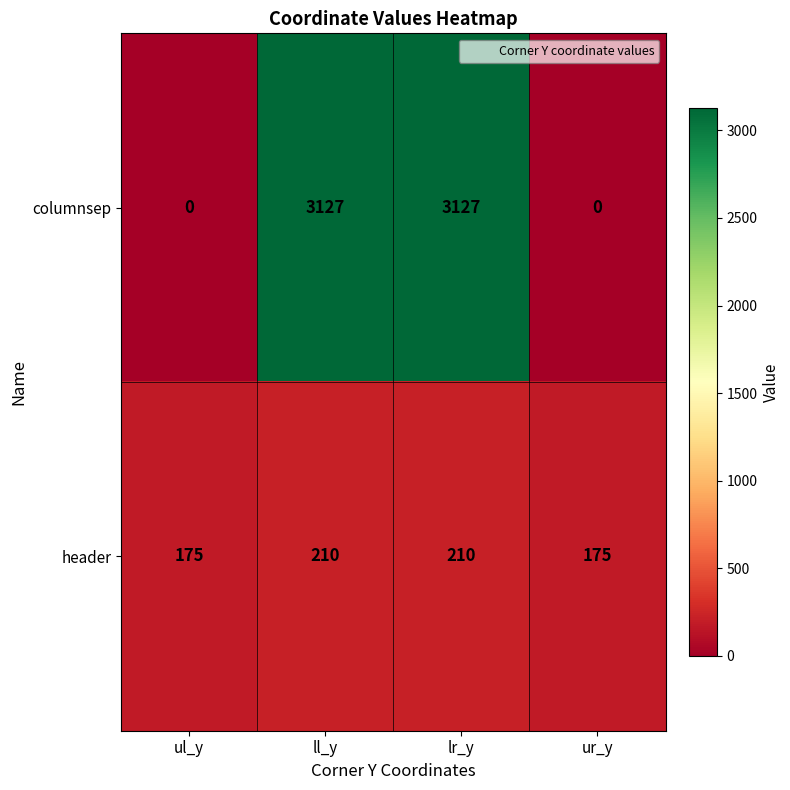

Rank the series by their average value, from highest to lowest.

columnsep, header